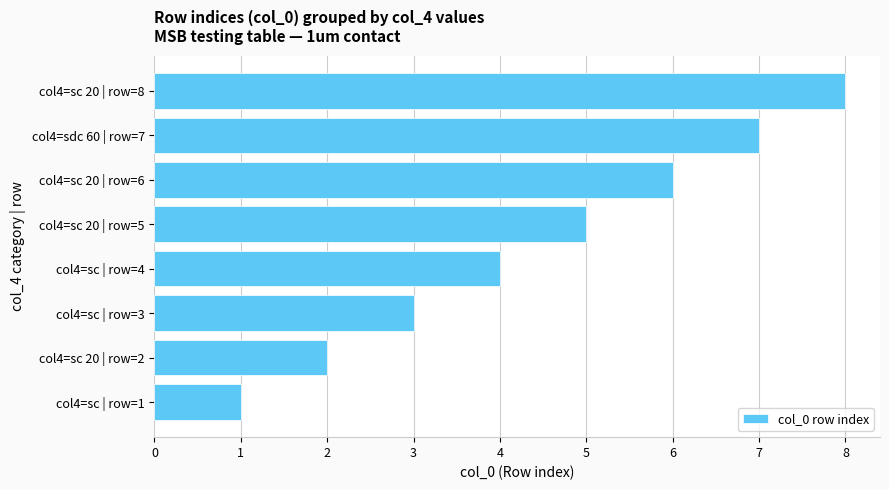

What is the difference between the maximum and minimum values?

7